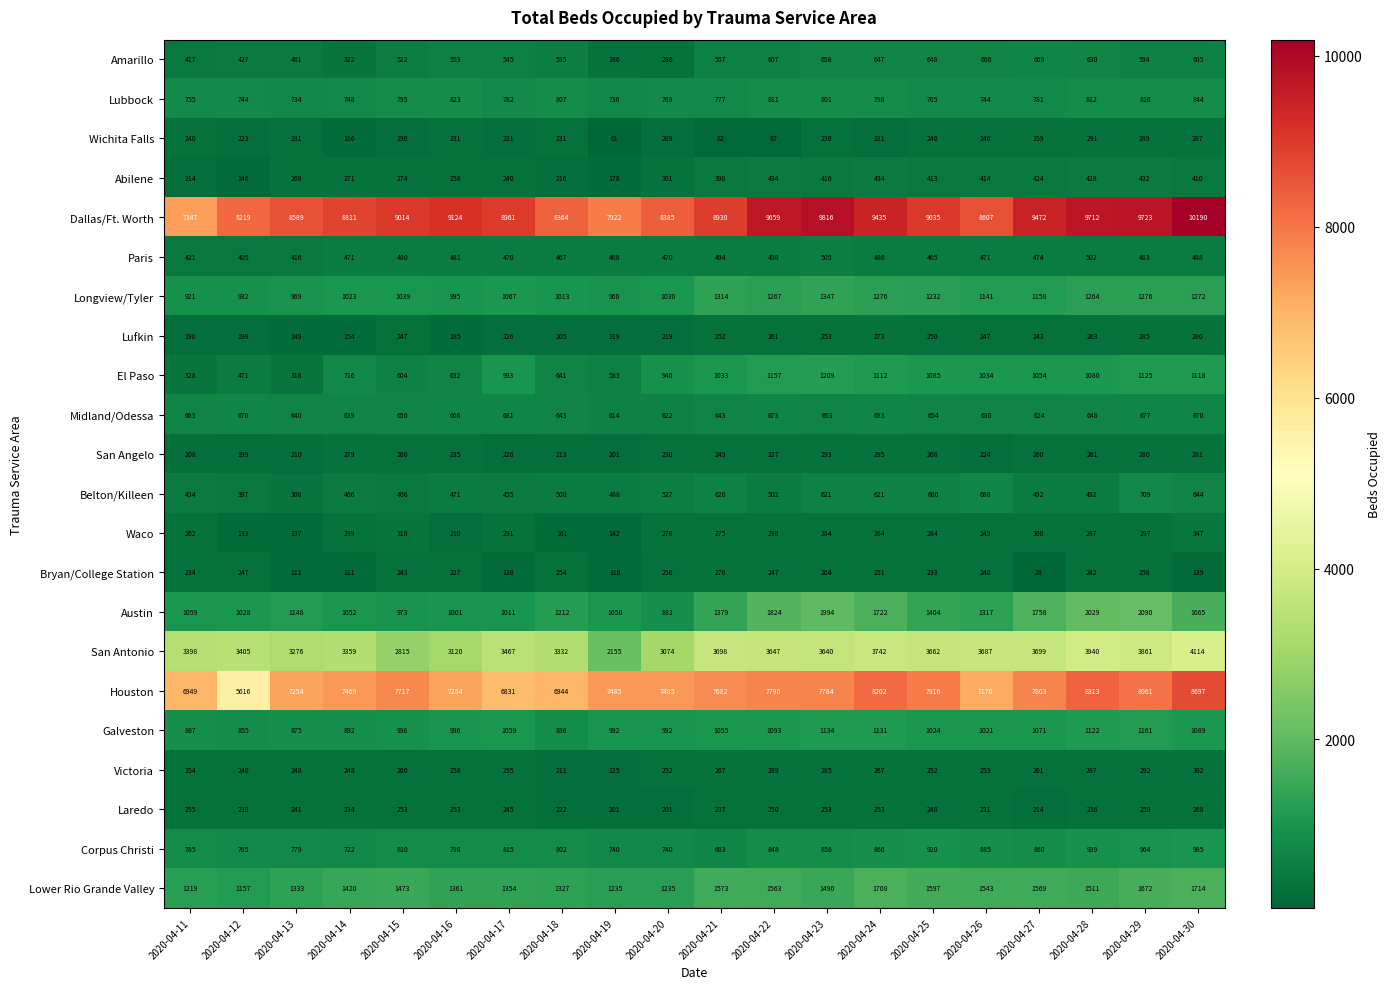

Which label corresponds to the smallest value in the chart?

2020-04-27